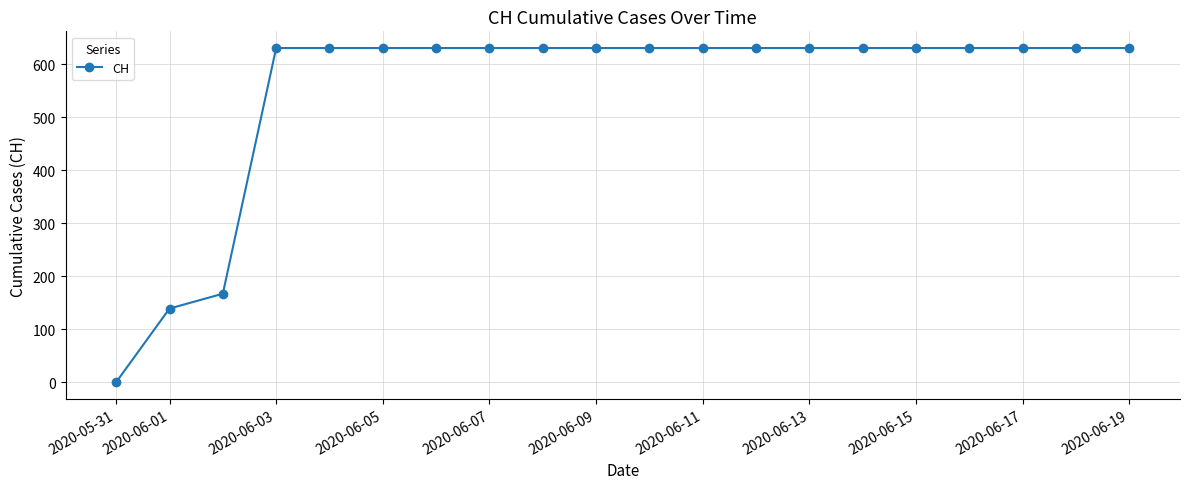

What is the value of the 15th point from the left?

631